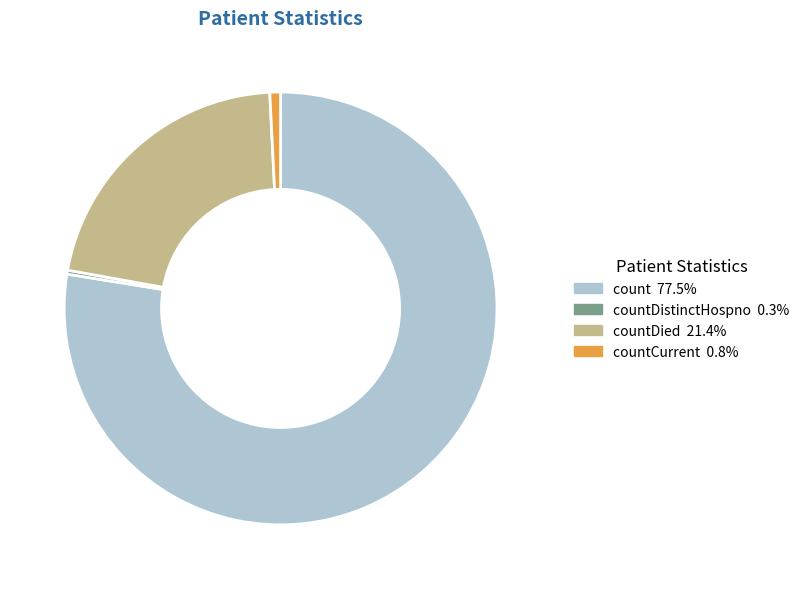

Does countCurrent 0.8% account for over 50% of the chart?

No